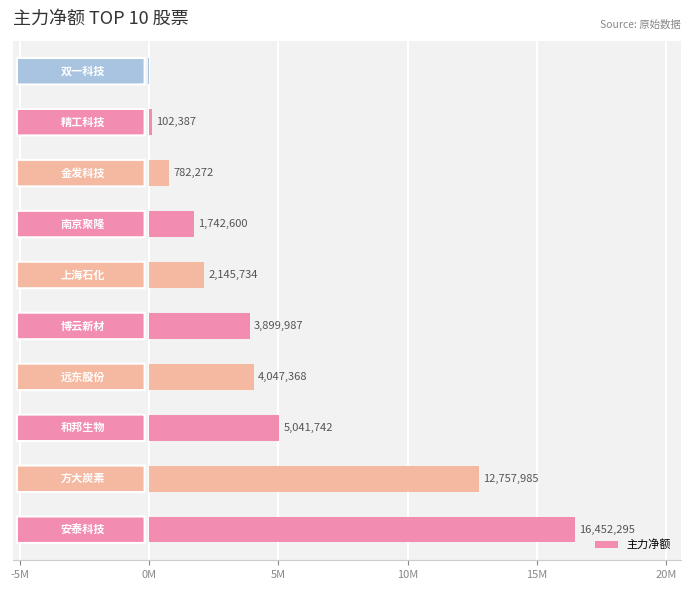

What is the greatest value displayed?

16452295